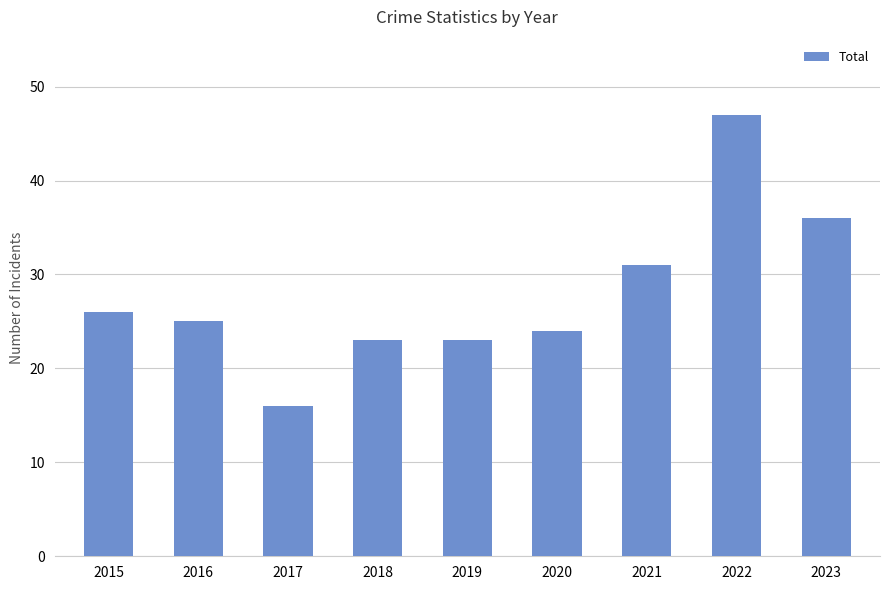

What value does the data have at 2020?

24